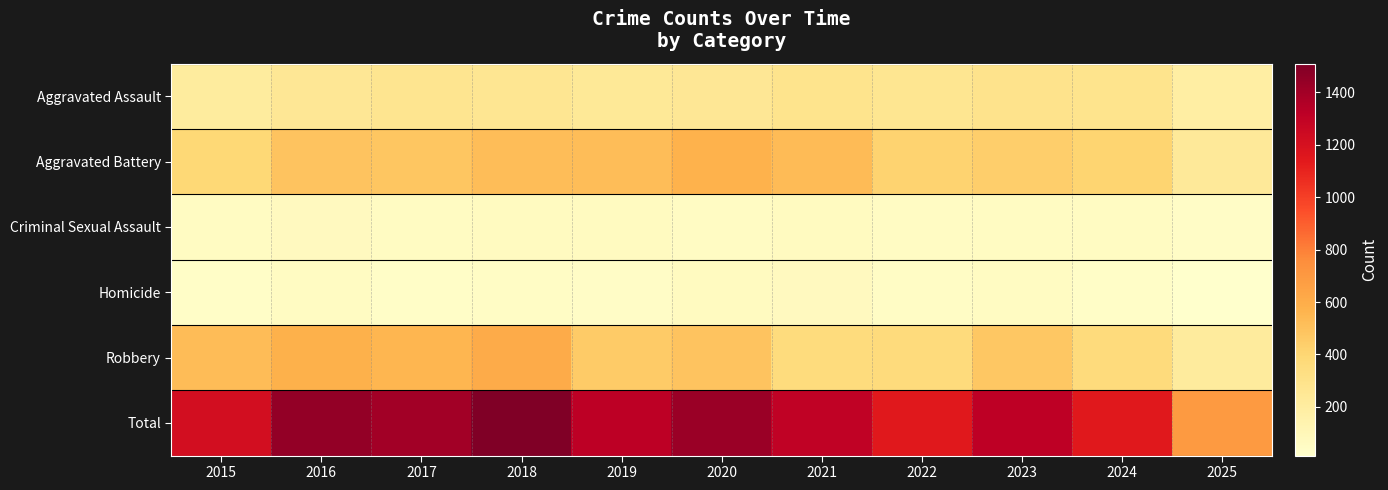

Reading left to right, extract all data points from this chart.

Aggravated Assault: 2015=210	2016=250	2017=276	2018=265	2019=238	2020=249	2021=284	2022=267	2023=293	2024=285	2025=189
Aggravated Battery: 2015=387	2016=491	2017=480	2018=522	2019=520	2020=574	2021=531	2022=417	2023=435	2024=406	2025=235
Criminal Sexual Assault: 2015=58	2016=69	2017=55	2018=66	2019=62	2020=50	2021=61	2022=52	2023=57	2024=58	2025=41
Homicide: 2015=32	2016=59	2017=37	2018=49	2019=40	2020=63	2021=69	2022=47	2023=55	2024=34	2025=14
Robbery: 2015=527	2016=579	2017=553	2018=608	2019=458	2020=491	2021=357	2022=364	2023=473	2024=363	2025=215
Total: 2015=1214	2016=1448	2017=1401	2018=1510	2019=1318	2020=1427	2021=1302	2022=1147	2023=1313	2024=1146	2025=694